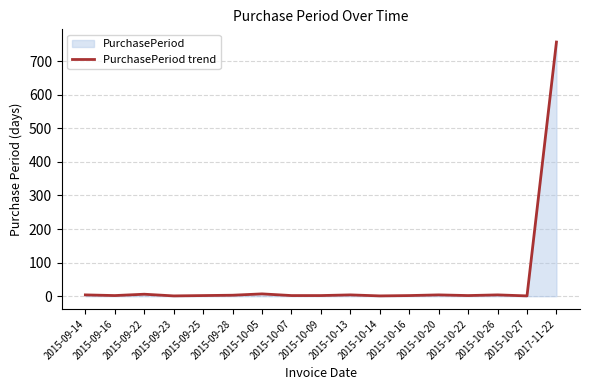

Where is the first local maximum?

2015-09-22